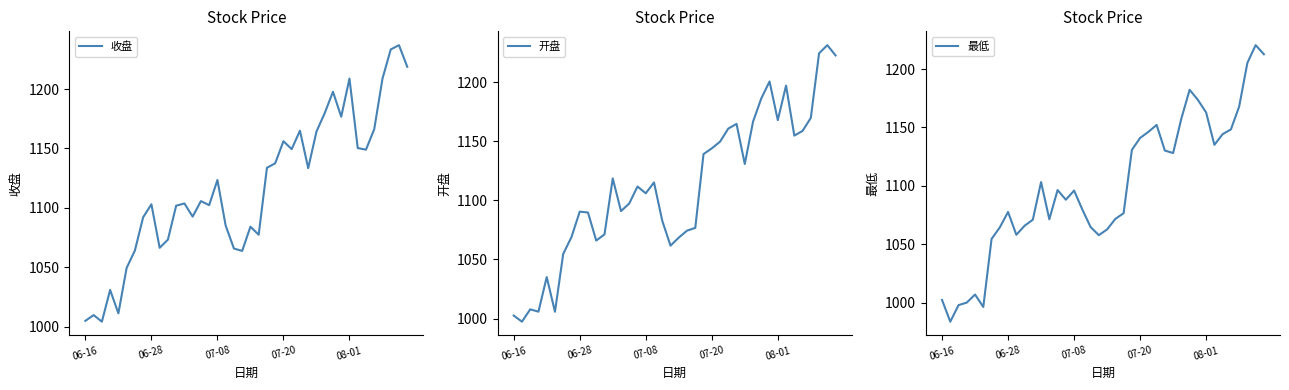

Which series has the largest range (max minus min)?

最低